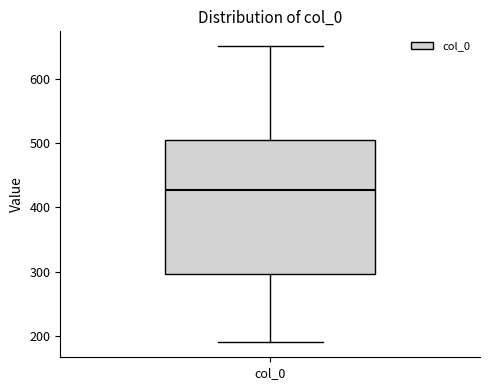

Transcribe this box plot: give where the median line is, the range the box spans, and where the two whiskers end, as read against the y-axis. The values are not printed on the chart, so give them approximately, as read against the axis.

median 430, box 300 to 510, whiskers 190 to 650